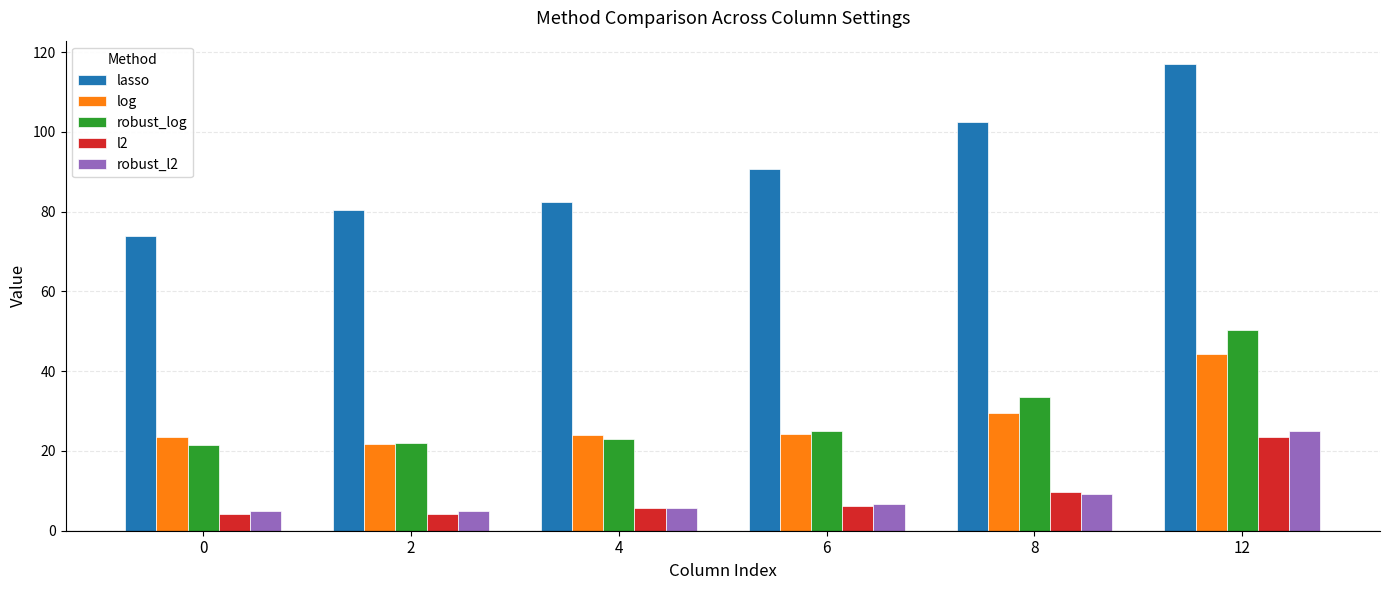

Count the number of categories in the chart.

6